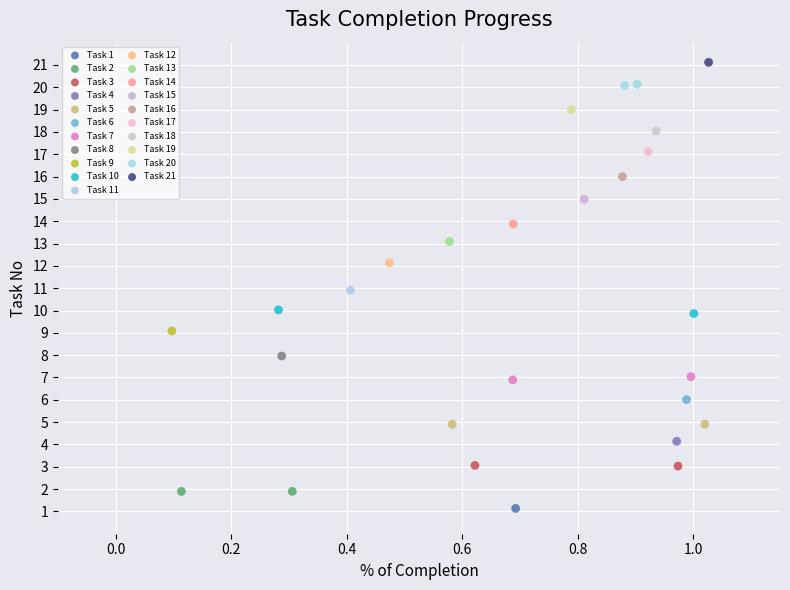

Which series reaches the minimum Y coordinate?

Task 1